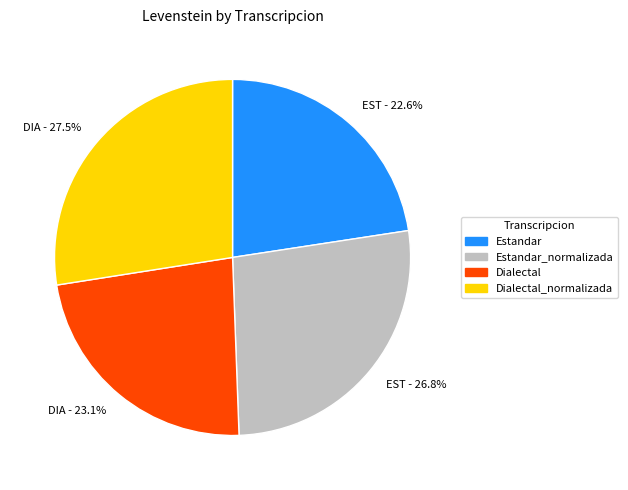

What is the smallest slice in the pie chart?

EST - 22.6%